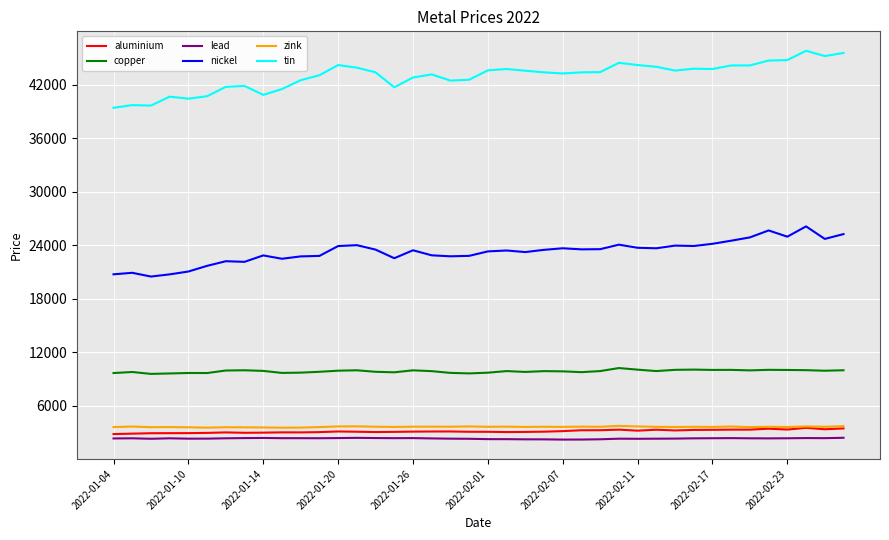

True or false: nickel and zink intersect in this chart.

False